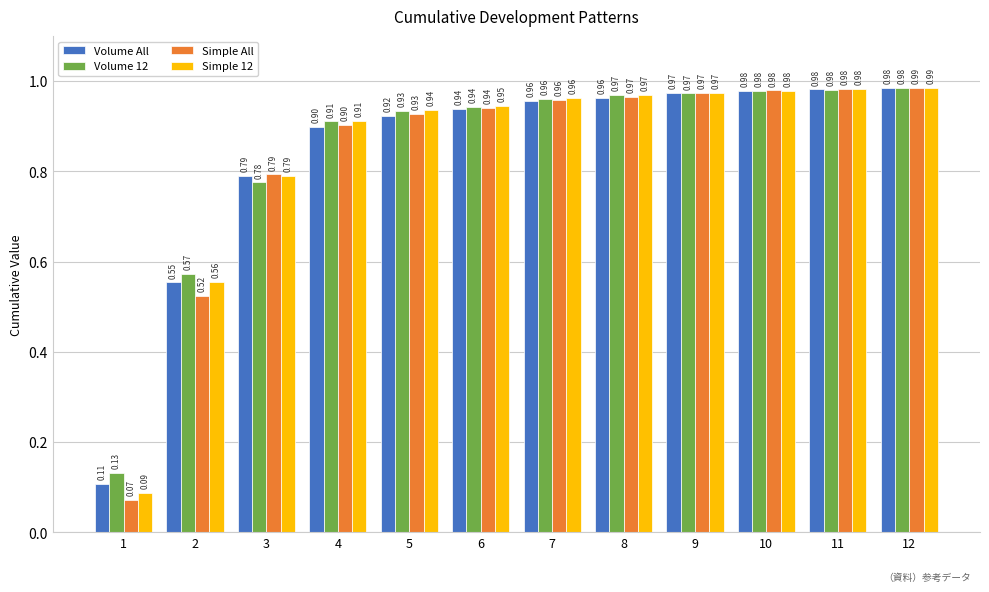

What is the difference between the maximum and minimum values in the Volume 12 series?

0.9